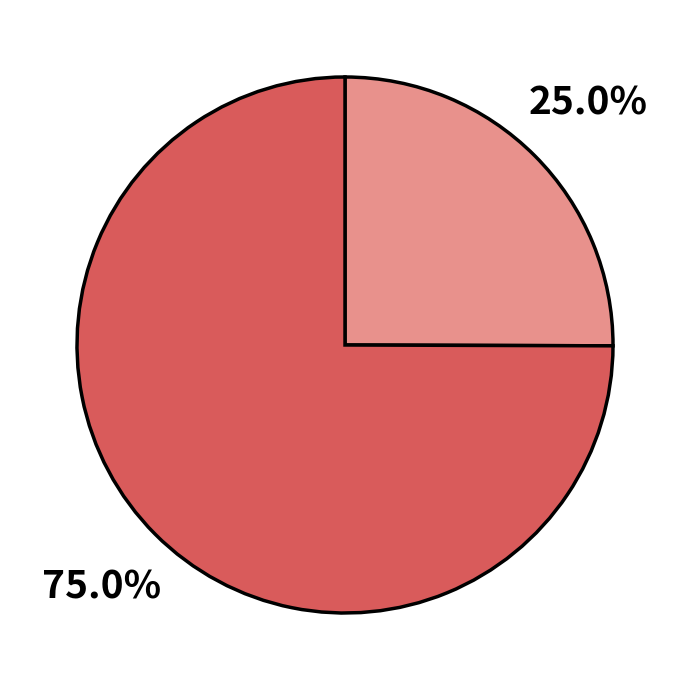

To the nearest percent, what is the difference between the largest and smallest slice percentages?

50%